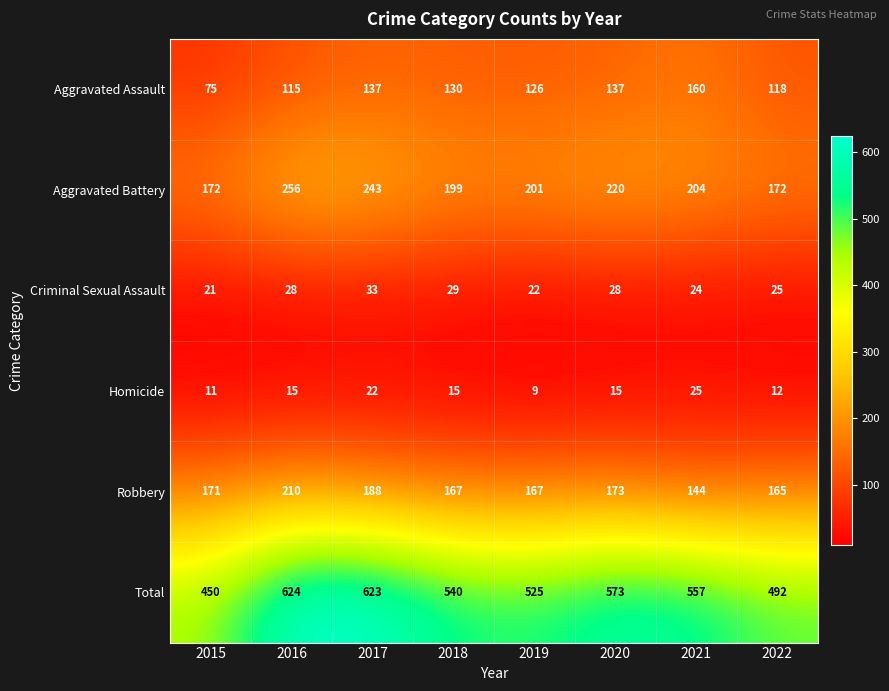

What is the difference between the Total values at 2019 and 2016?

99